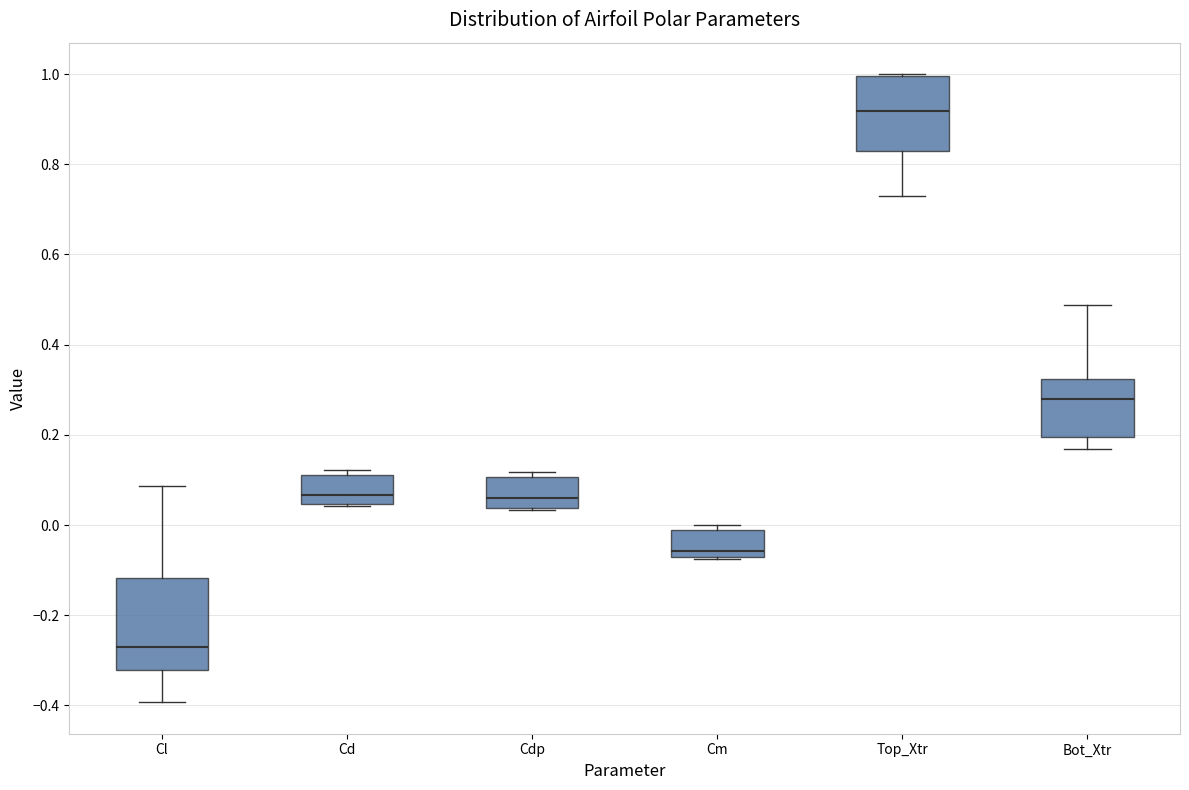

Which box is the tallest, from its lower edge to its upper edge?

Cl